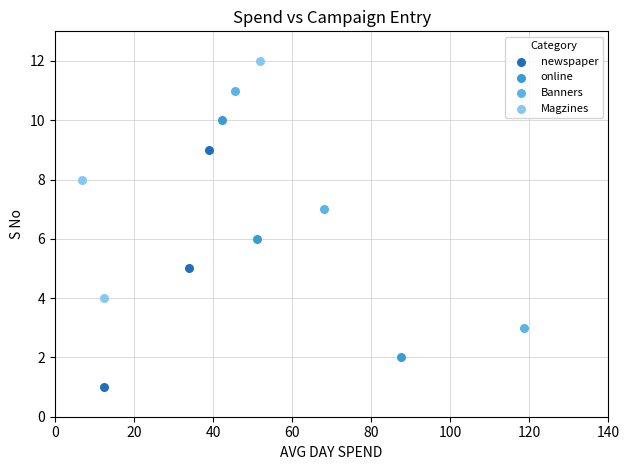

Which series reaches the maximum Y coordinate?

Magzines